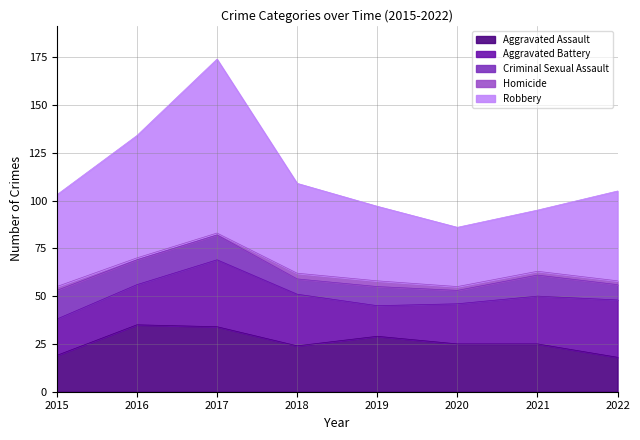

What is the average value of the Aggravated Battery series?

24